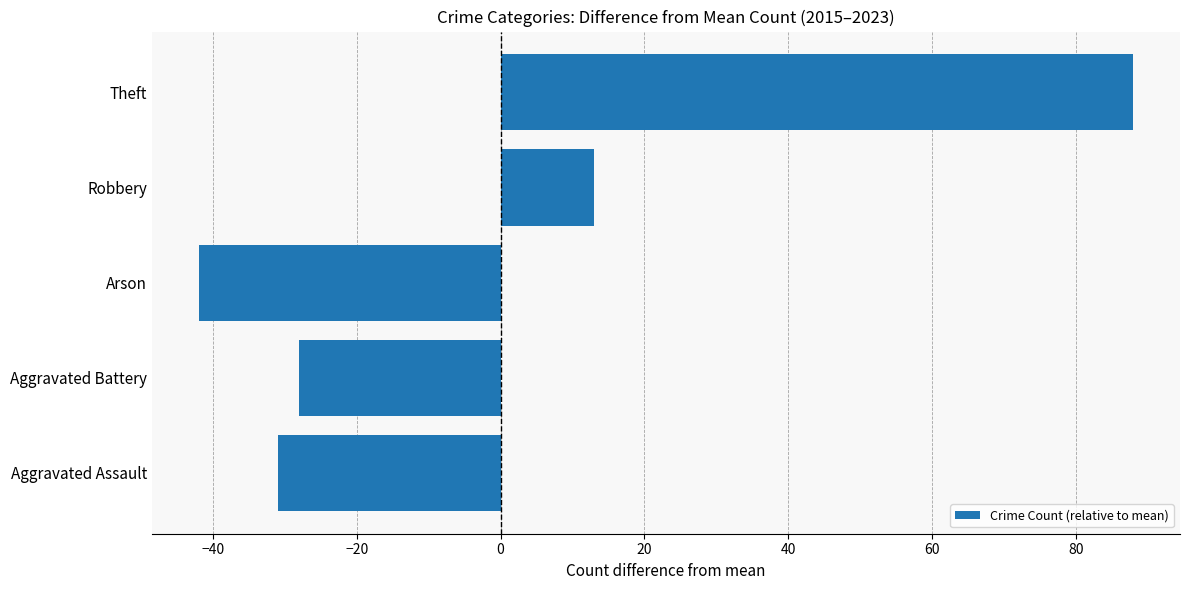

List the labels in order of value, largest first.

Theft, Robbery, Aggravated Battery, Aggravated Assault, Arson